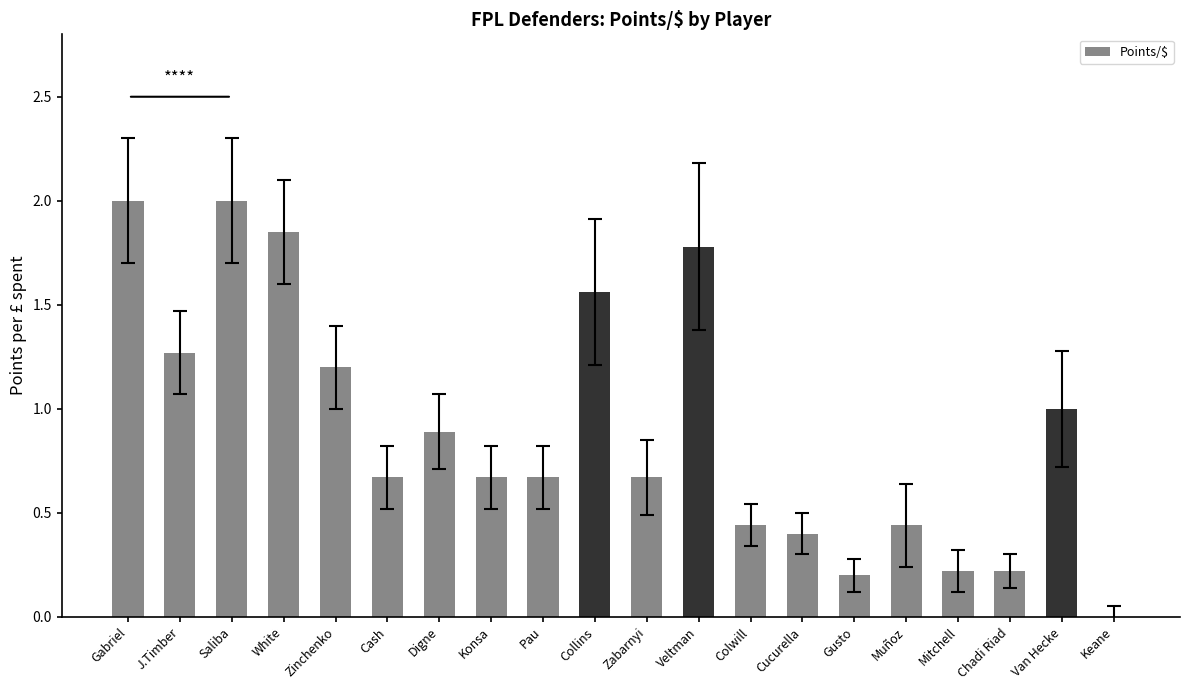

How many values exceed 0?

19